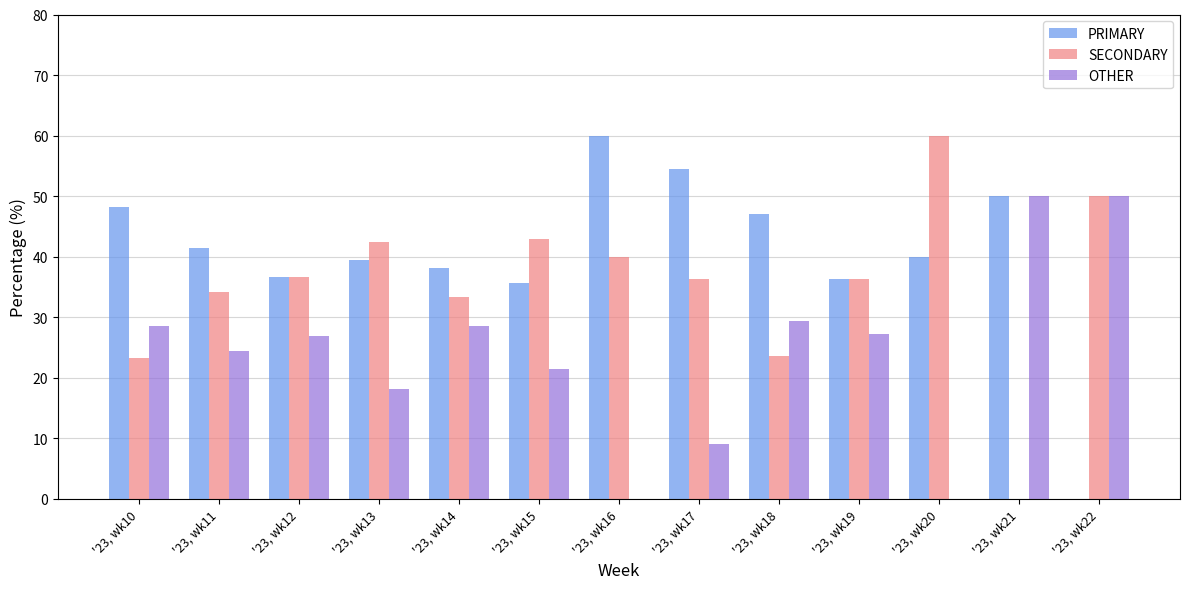

What is the sum of all OTHER values?

313.7